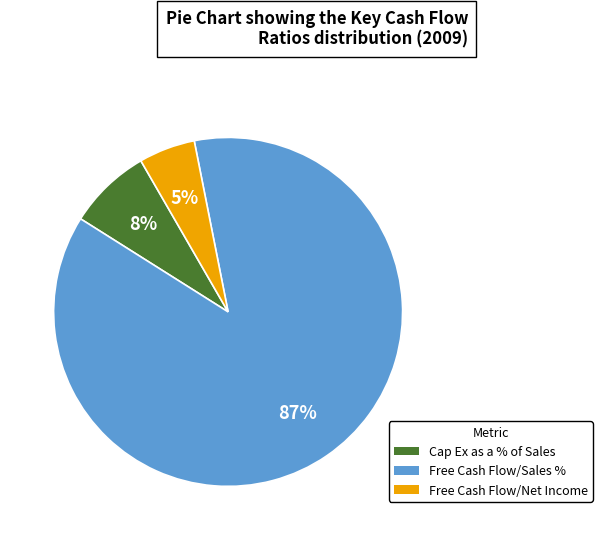

Do Free Cash Flow/Sales % and Cap Ex as a % of Sales together represent more than half of the pie?

Yes